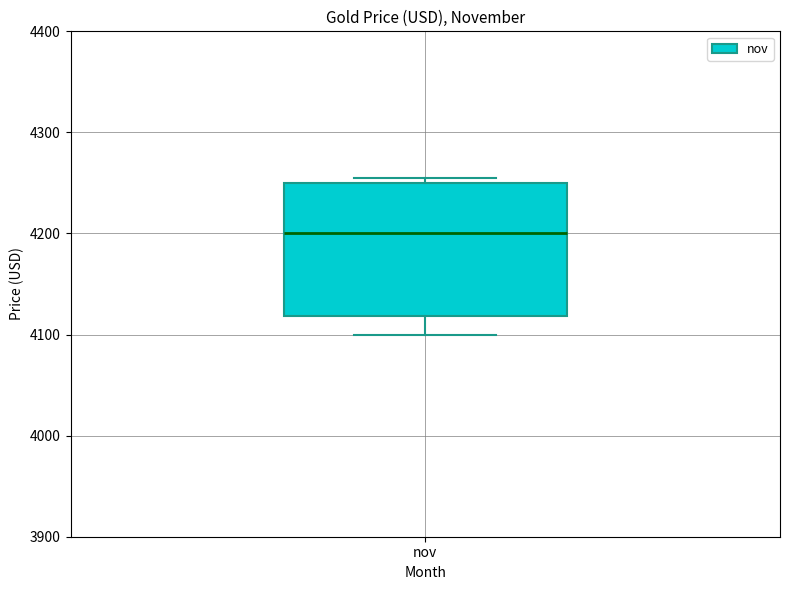

Where does the lower whisker of the box for nov end on the y-axis? The values are not printed on the chart, so give them approximately, as read against the axis.

4100